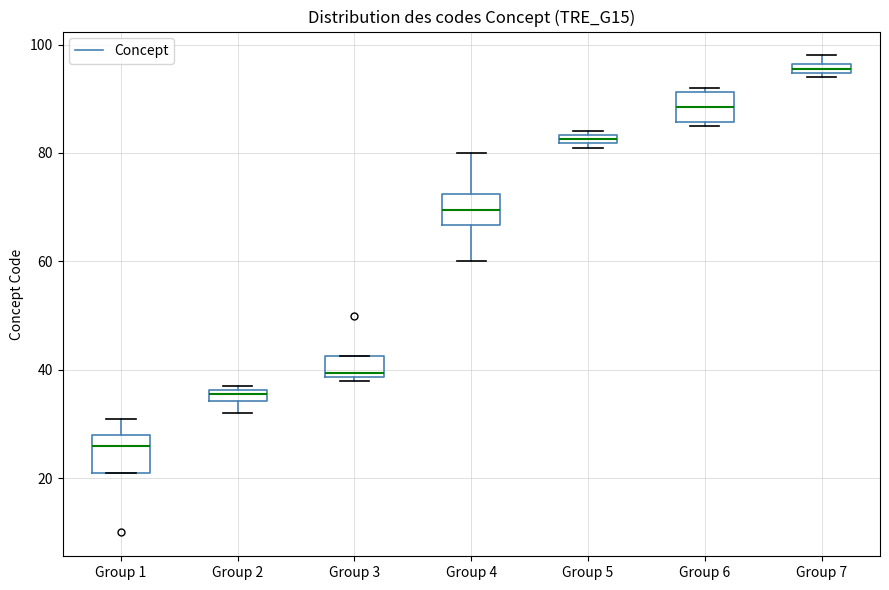

Where is the upper edge of the box for Group 1 on the y-axis? The values are not printed on the chart, so give them approximately, as read against the axis.

28